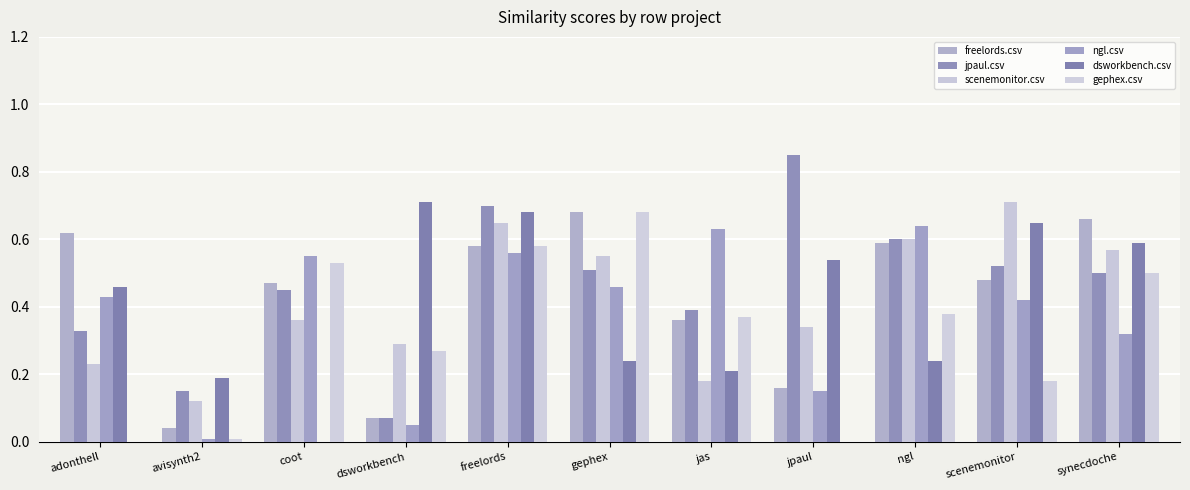

What are all the series names shown in the legend?

freelords.csv, jpaul.csv, scenemonitor.csv, ngl.csv, dsworkbench.csv, gephex.csv